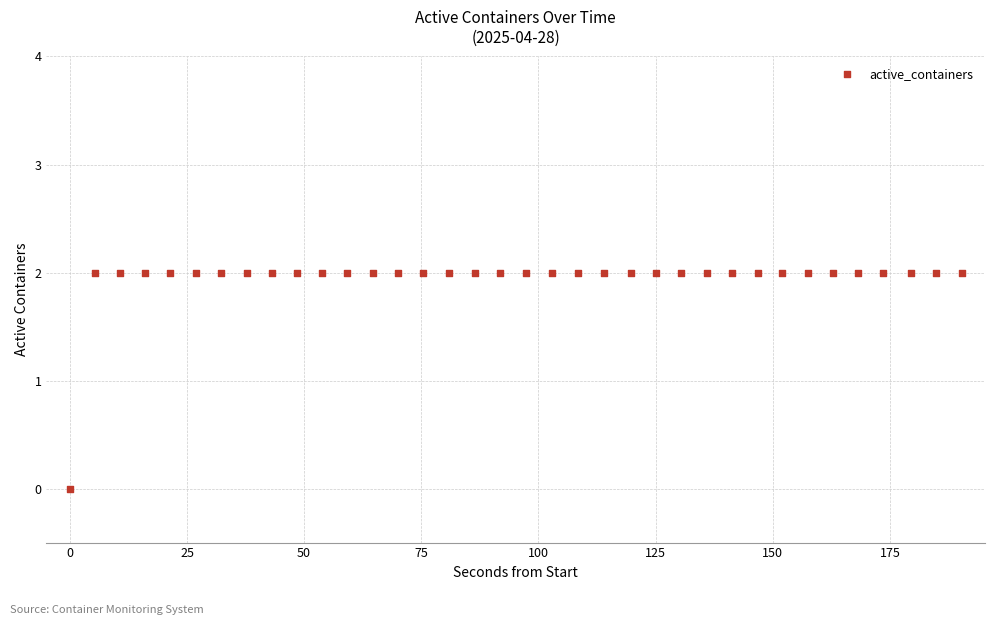

How many data points are displayed?

36